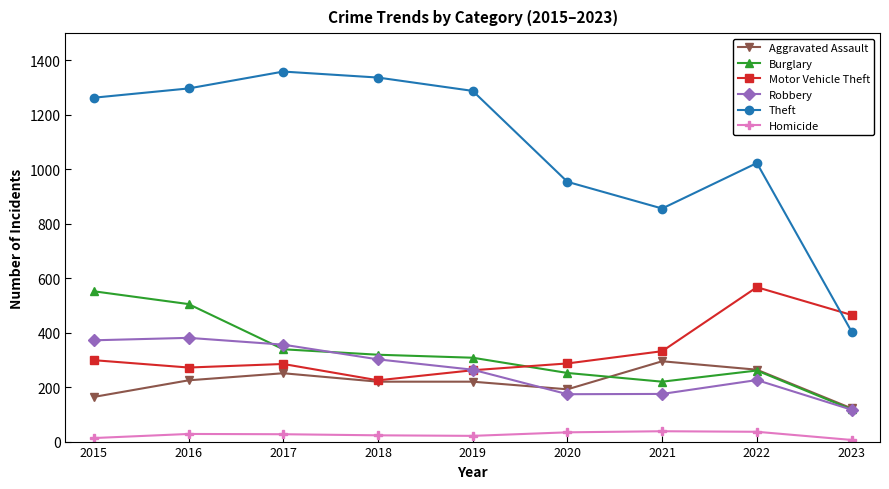

What is the approximate value of Burglary at 2017?

339